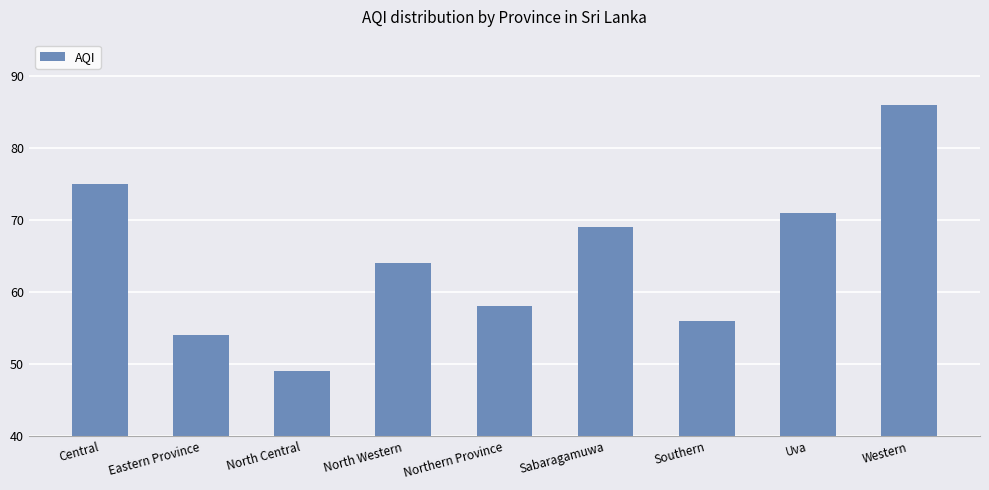

What is the change in value from North Western to Northern Province?

-6